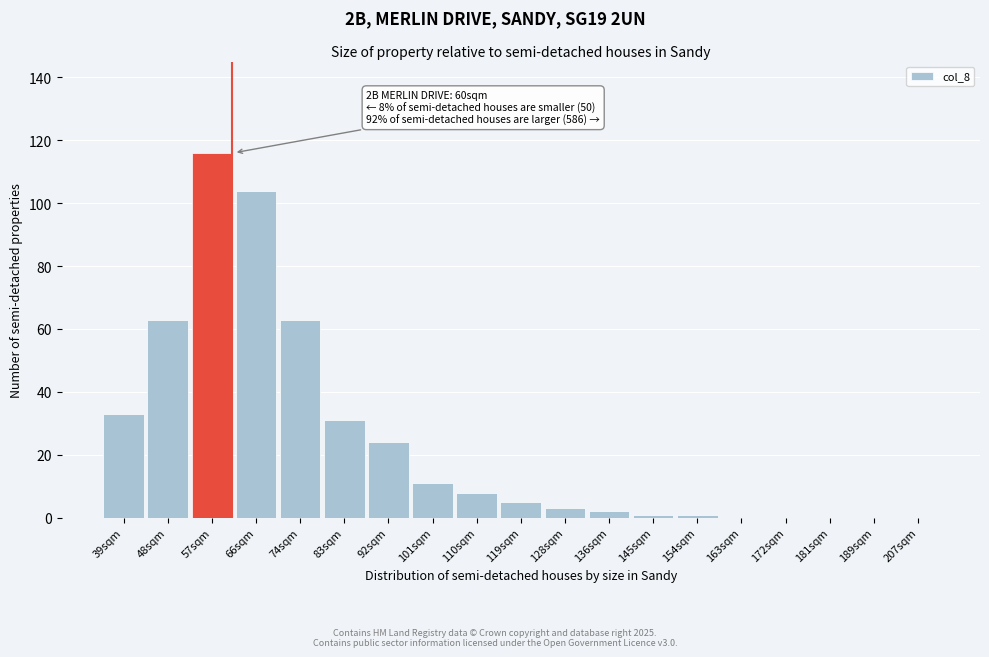

Reading left to right, list all the values displayed in this chart.

39sqm=33	48sqm=63	57sqm=116	66sqm=104	74sqm=63	83sqm=31	92sqm=24	101sqm=11	110sqm=8	119sqm=5	128sqm=3	136sqm=2	145sqm=1	154sqm=1	163sqm=0	172sqm=0	181sqm=0	189sqm=0	207sqm=0